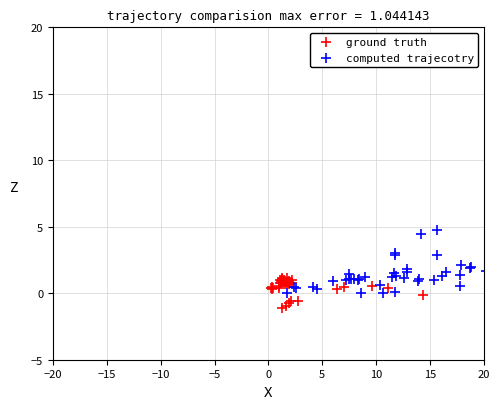

Which series reaches the maximum Y coordinate?

computed trajecotry